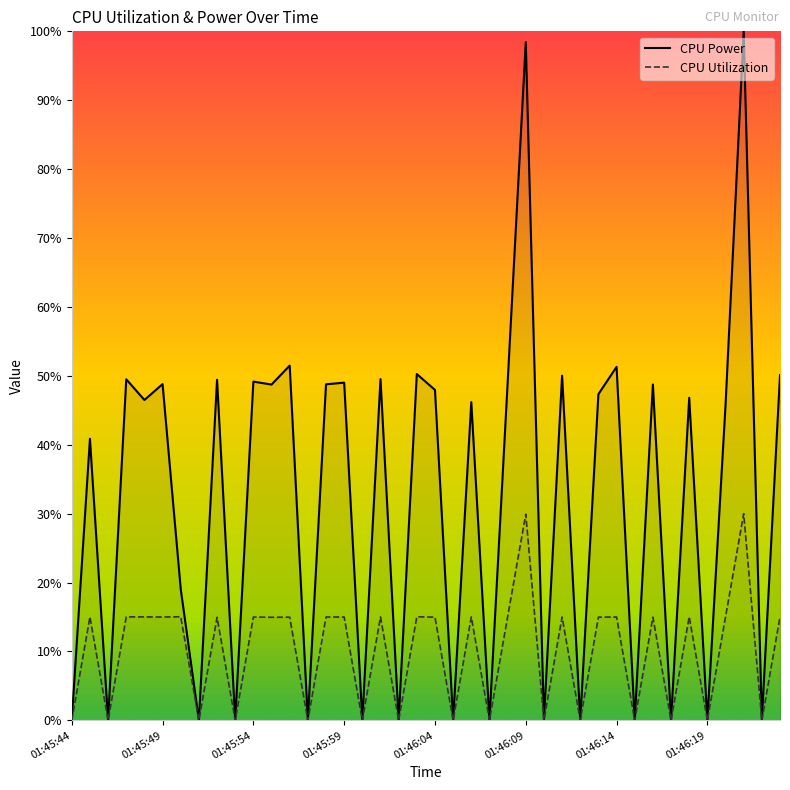

Reading left to right, what are all the values shown in this chart?

CPU Power: 0.0	0.4	0.0	0.5	0.5	0.5	0.2	0.0	0.5	0.0	0.5	0.5	0.5	0.0	0.5	0.5	0.0	0.5	0.0	0.5	0.5	0.0	0.5	0.0	0.5	1.0	0.0	0.5	0.0	0.5	0.5	0.0	0.5	0.0	0.5	0.0	0.5	1.0	0.0	0.5
CPU Utilization: 0.0	0.2	0.0	0.2	0.2	0.1	0.2	0.0	0.1	0.0	0.1	0.1	0.1	0.0	0.1	0.1	0.0	0.2	0.0	0.2	0.1	0.0	0.2	0.0	0.2	0.3	0.0	0.1	0.0	0.1	0.1	0.0	0.1	0.0	0.2	0.0	0.2	0.3	0.0	0.2